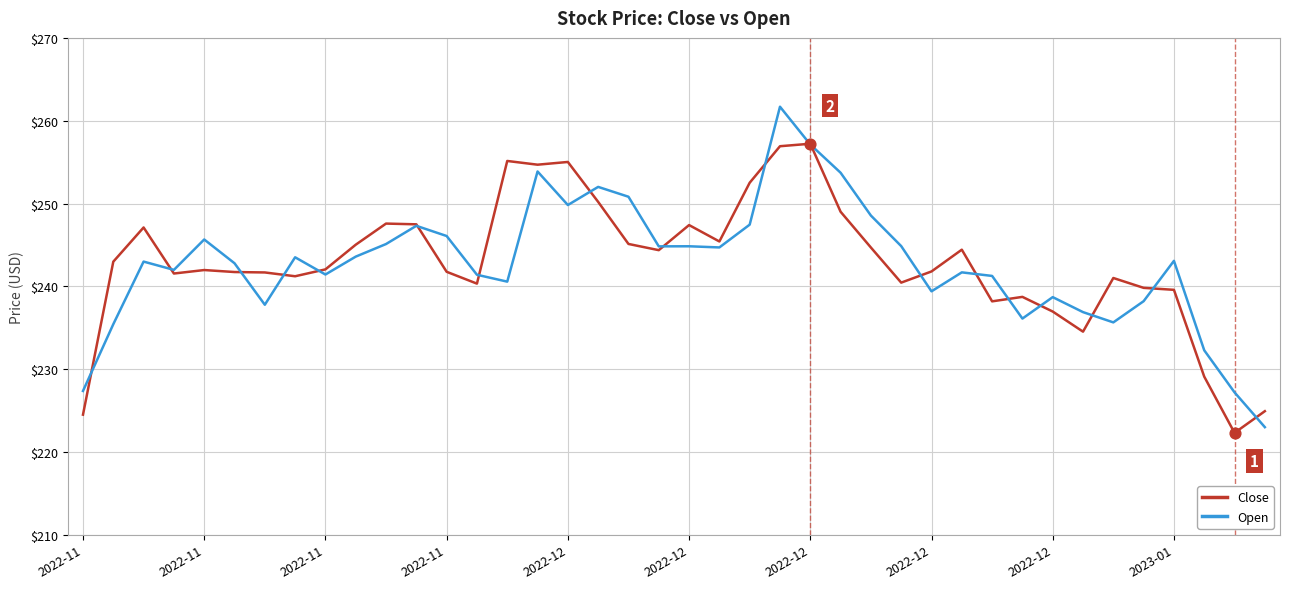

Rank the series by their maximum value, from highest to lowest.

Open, Close